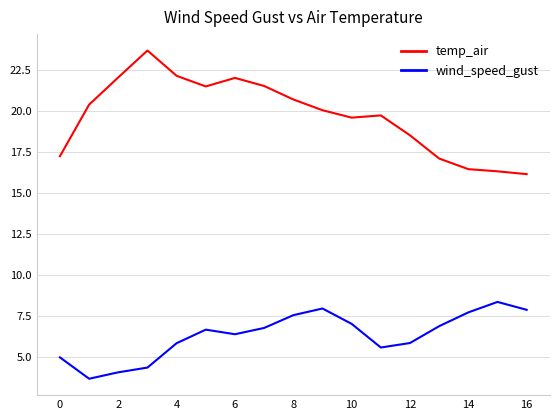

What is the minimum value for wind_speed_gust?

3.7